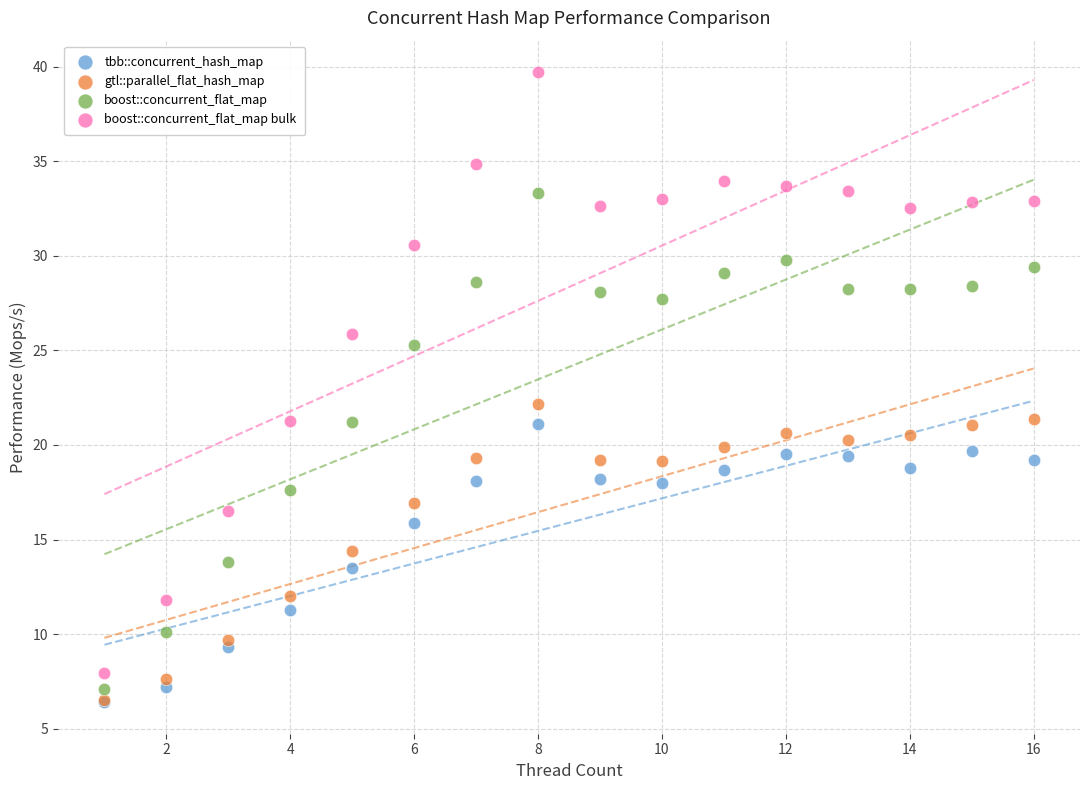

Across all series, what Y value is closest to 23?

22.2